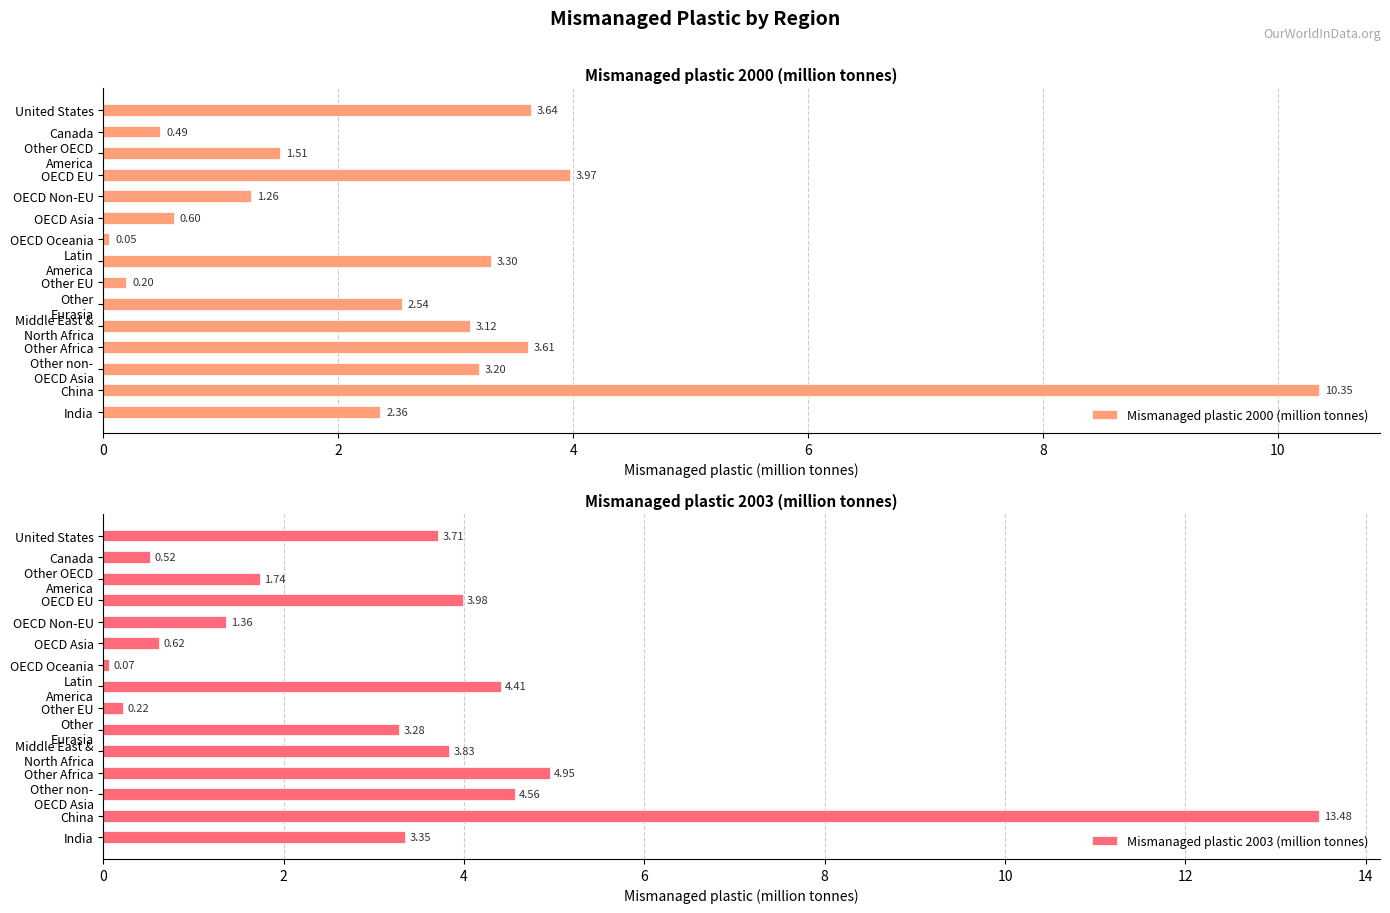

Which series has the largest total across all categories?

Mismanaged plastic 2003 (million tonnes)